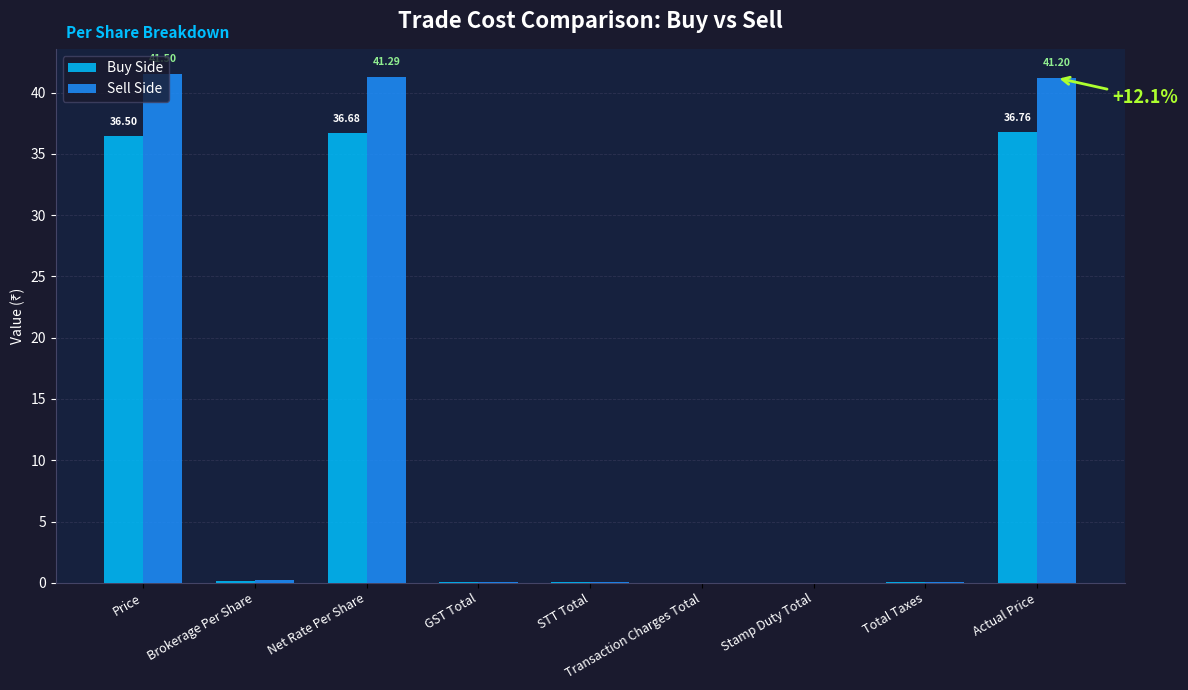

Reading right to left, list all the values displayed in this chart.

Buy Side: Actual Price=36.8	Total Taxes=0.1	Stamp Duty Total=0.0	Transaction Charges Total=0.0	STT Total=0.0	GST Total=0.0	Net Rate Per Share=36.7	Brokerage Per Share=0.2	Price=36.5
Sell Side: Actual Price=41.2	Total Taxes=0.1	Stamp Duty Total=0.0	Transaction Charges Total=0.0	STT Total=0.0	GST Total=0.0	Net Rate Per Share=41.3	Brokerage Per Share=0.2	Price=41.5